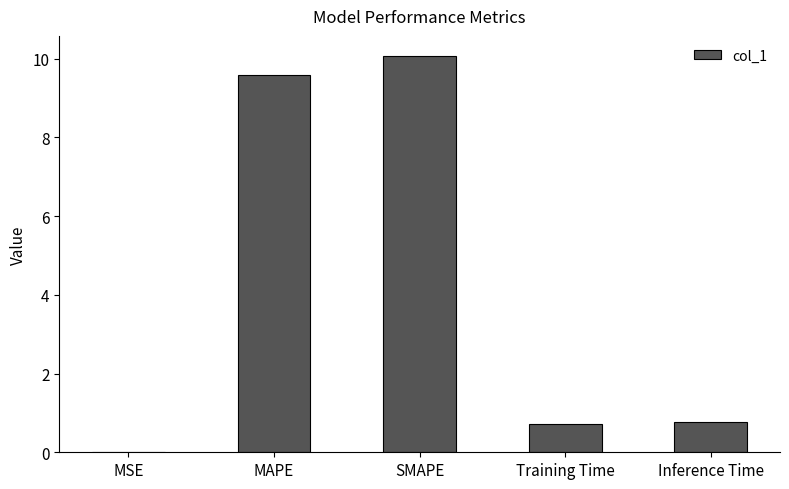

Does the chart contain stacked bars?

No